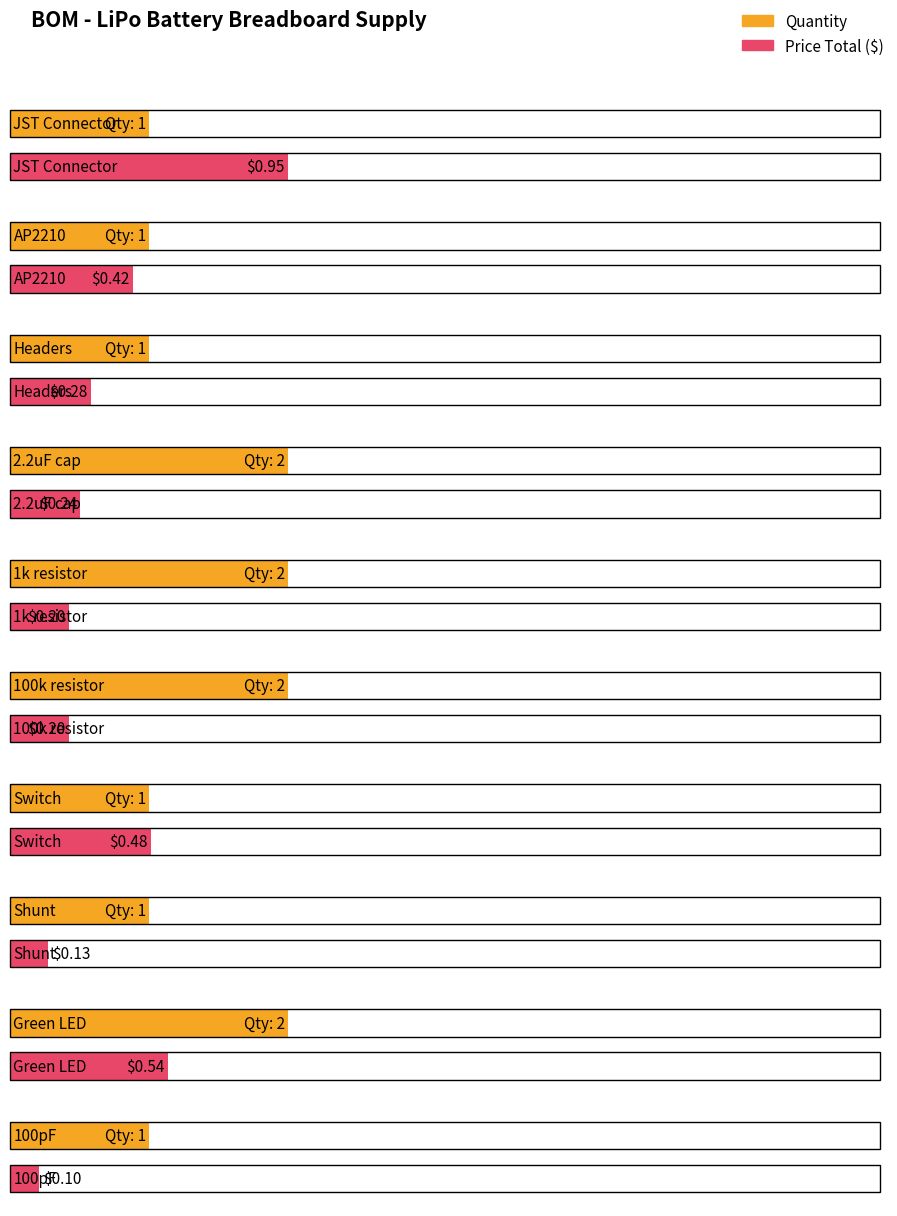

Reading right to left, extract all data points from this chart.

Quantity: 100pF=1.0	Green LED=2.0	Shunt=1.0	Switch=1.0	100k resistor=2.0	1k resistor=2.0	2.2uF cap=2.0	Headers=1.0	AP2210=1.0	JST Connector=1.0
Price Total: 100pF=0.1	Green LED=0.5	Shunt=0.1	Switch=0.5	100k resistor=0.2	1k resistor=0.2	2.2uF cap=0.2	Headers=0.3	AP2210=0.4	JST Connector=0.9